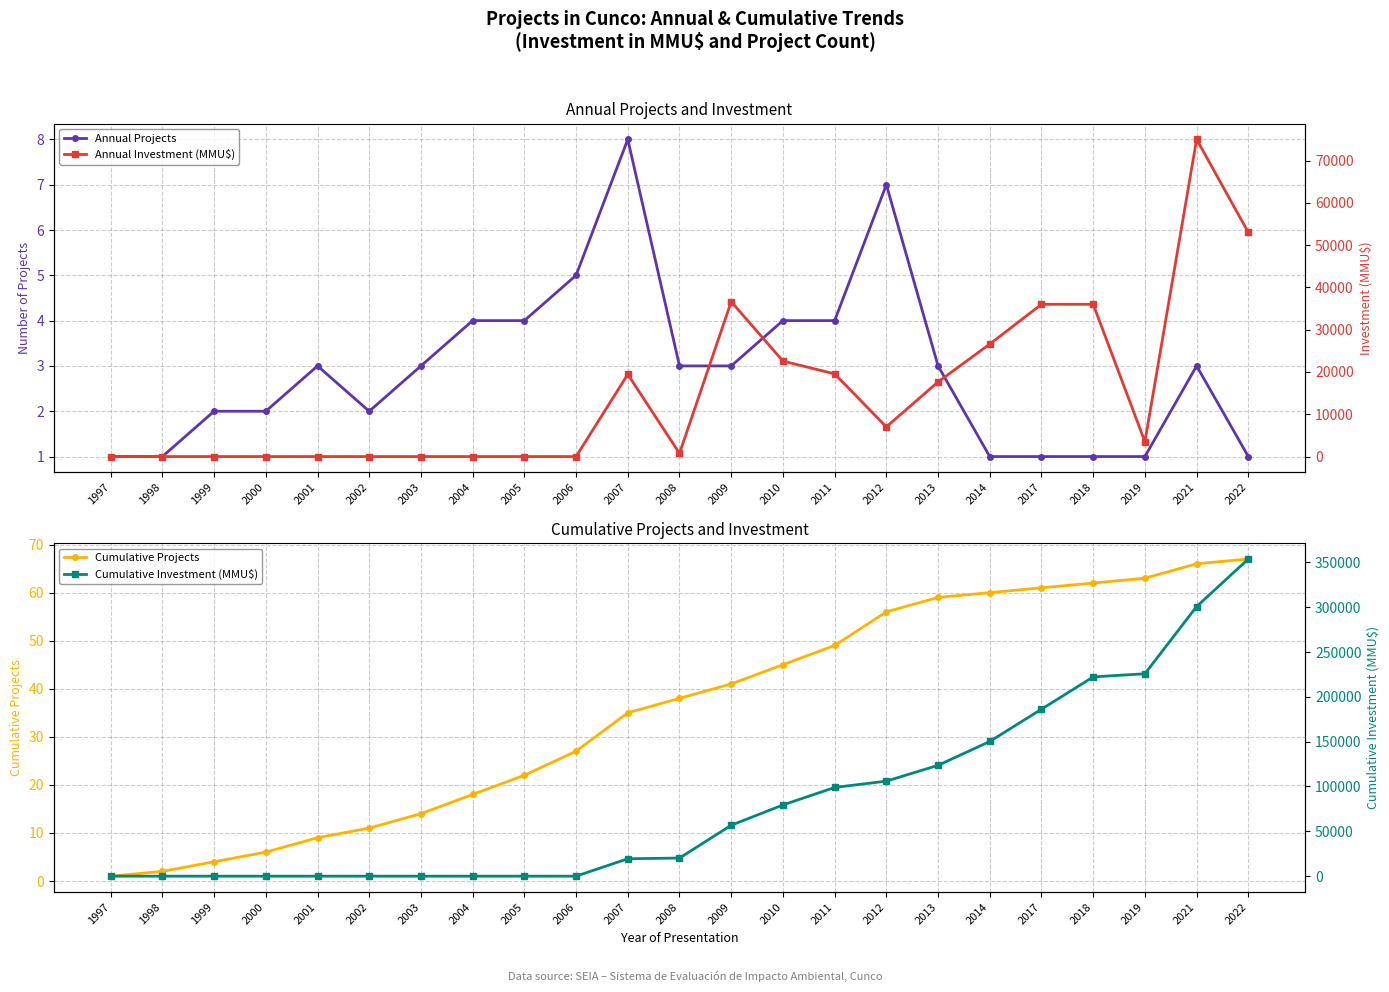

At 2001, list the series in order from largest to smallest.

Cumulative Projects, Annual Projects, Annual Investment (MMU$), Cumulative Investment (MMU$)